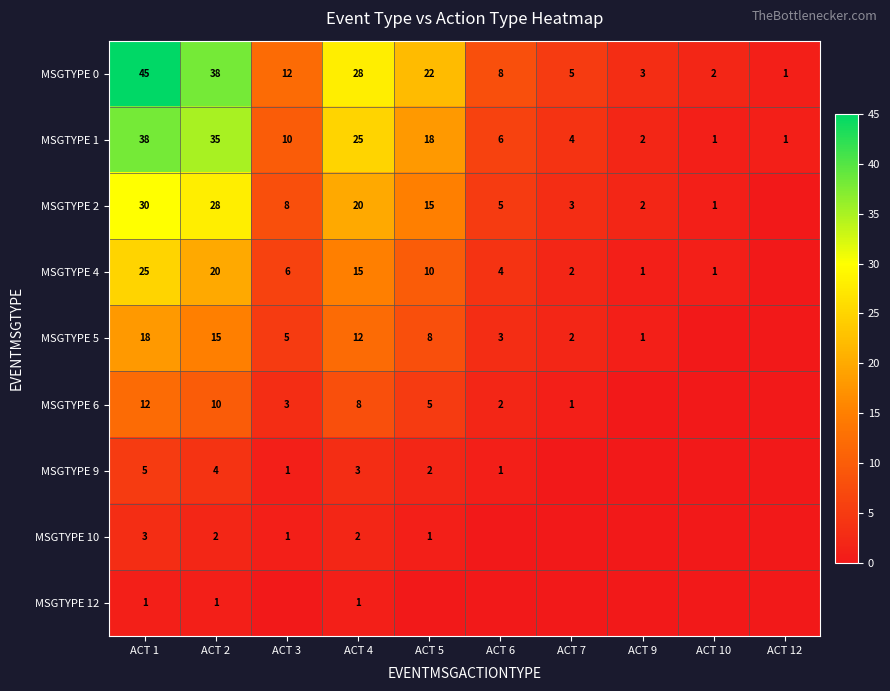

The MSGTYPE 1 series shows 6 at ACT 6. True or false?

True